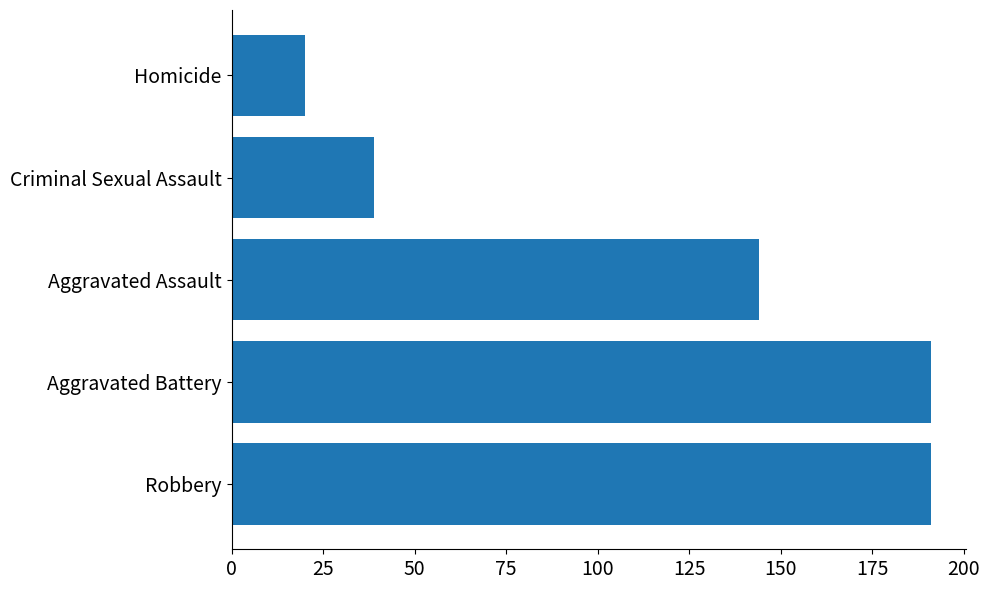

What is the greatest value displayed?

191